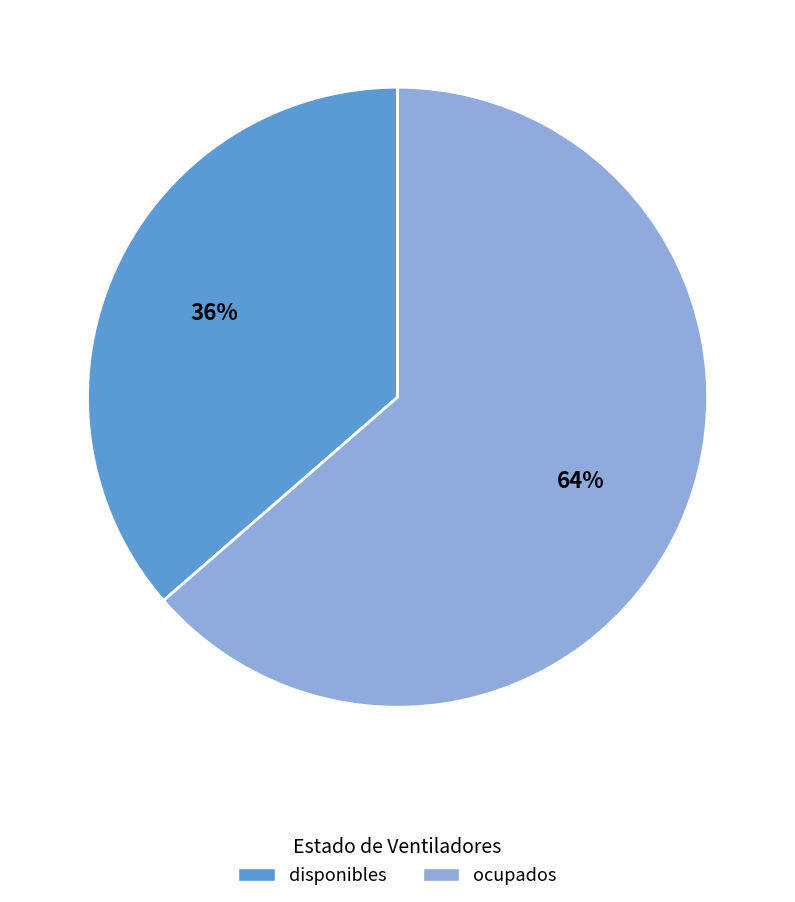

How many slices are in this pie chart?

2